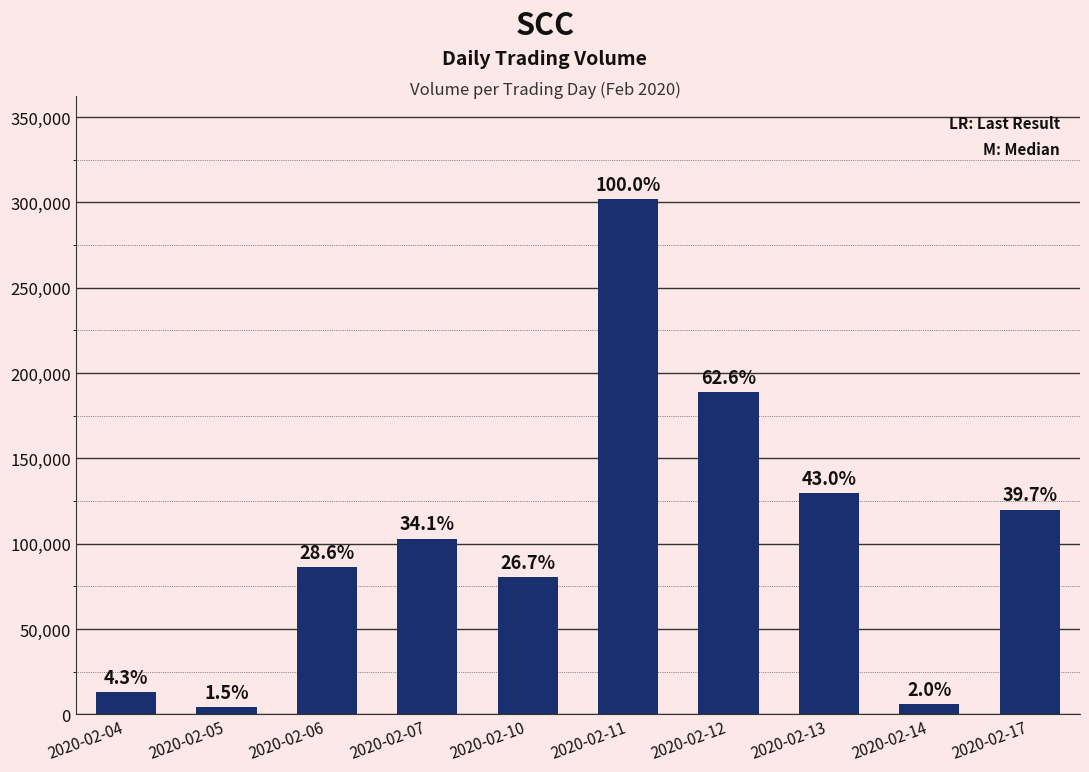

Reading left to right, transcribe all the data shown in this chart.

2020-02-04=13000	2020-02-05=4500	2020-02-06=86300	2020-02-07=103000	2020-02-10=80500	2020-02-11=302000	2020-02-12=189000	2020-02-13=129800	2020-02-14=6000	2020-02-17=120000